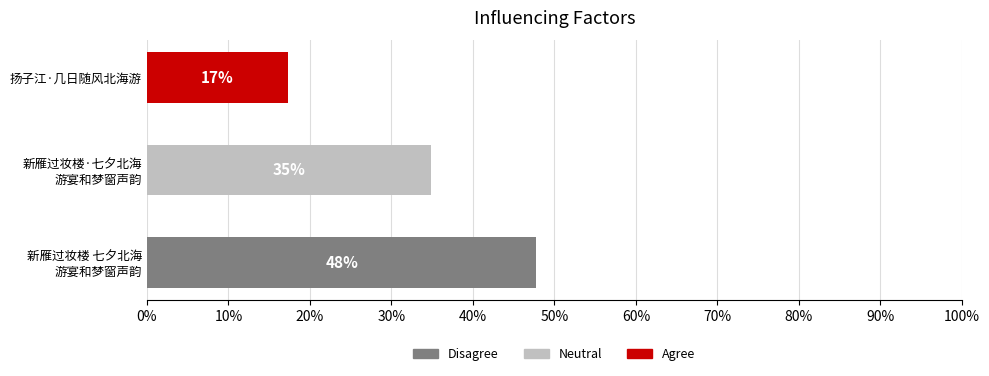

What is the smallest value displayed?

17.3